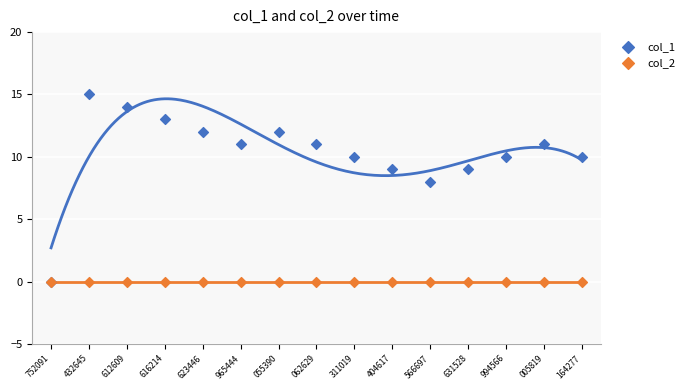

What are all the series names shown in the legend?

col_1, col_2